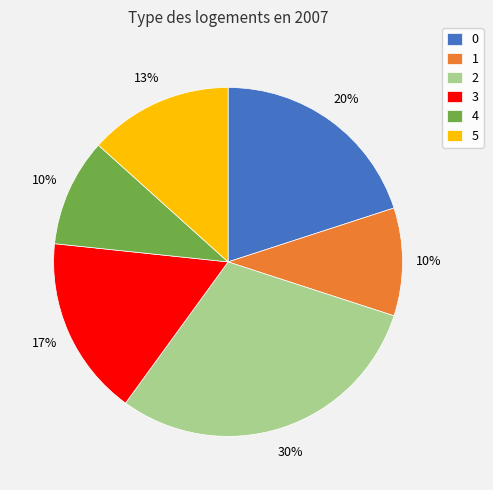

Which category has the biggest portion of the pie?

2